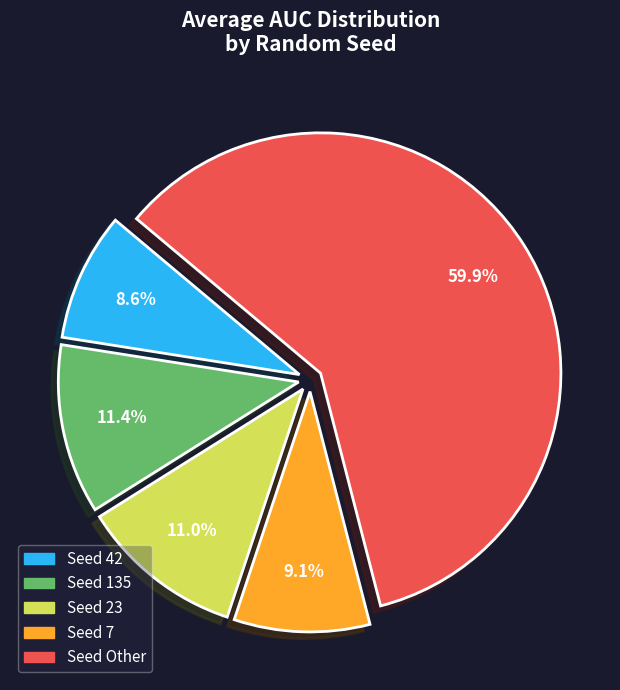

Is there a majority slice in this chart?

Yes